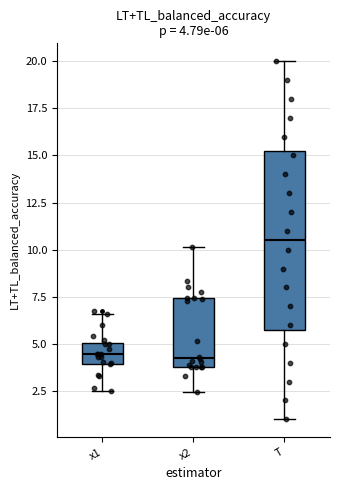

Which box's median line is the highest?

T